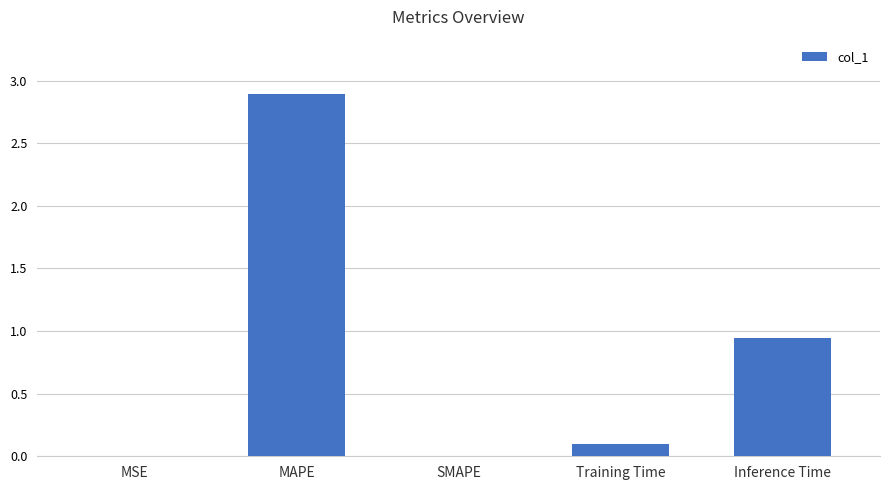

What is the sum of the values at Training Time and MAPE?

3.0